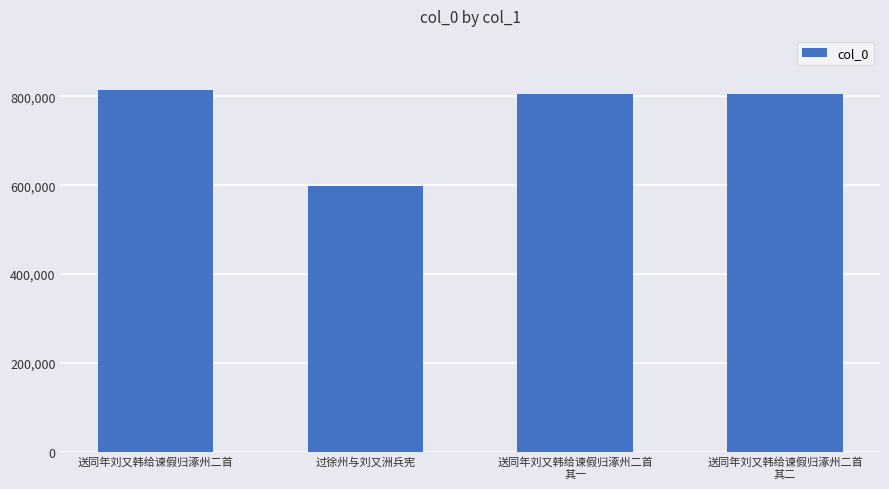

What is the difference between the maximum and minimum values?

216031